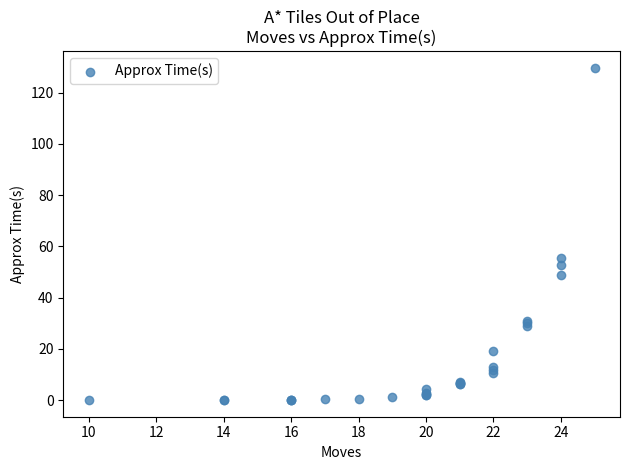

What Y value in the scatter plot is closest to 64?

55.3